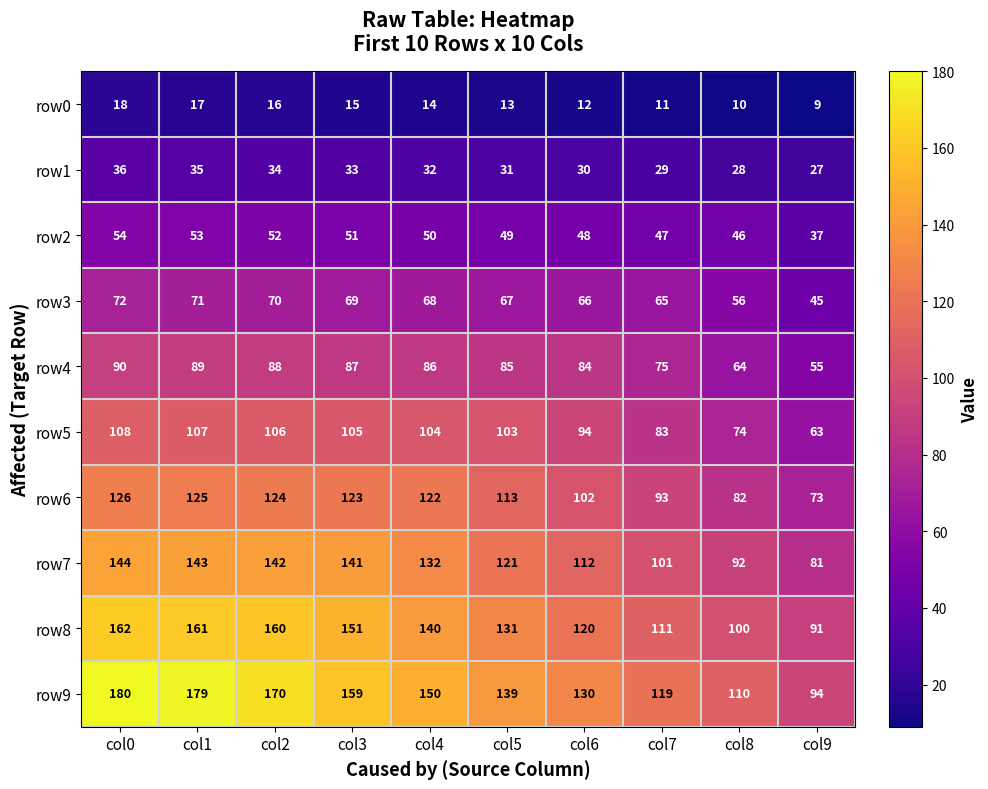

Where is row2 nearest to the value 45?

col8